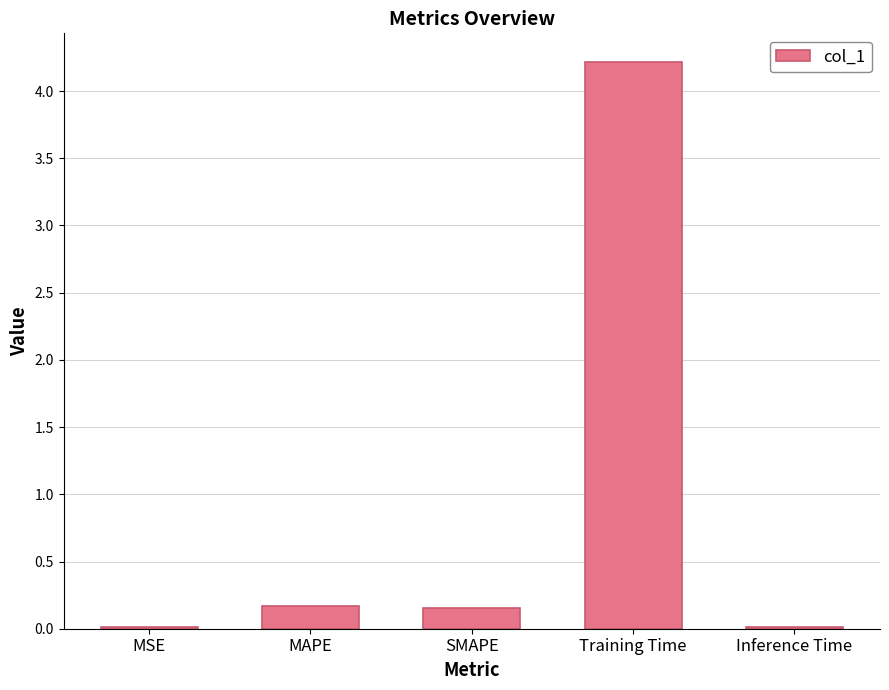

Is it true that the value at MAPE is 0.2?

True